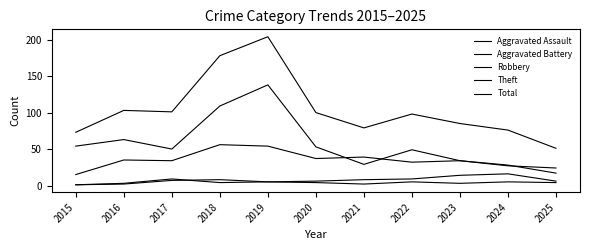

Does the chart display data point markers on the line(s)?

No